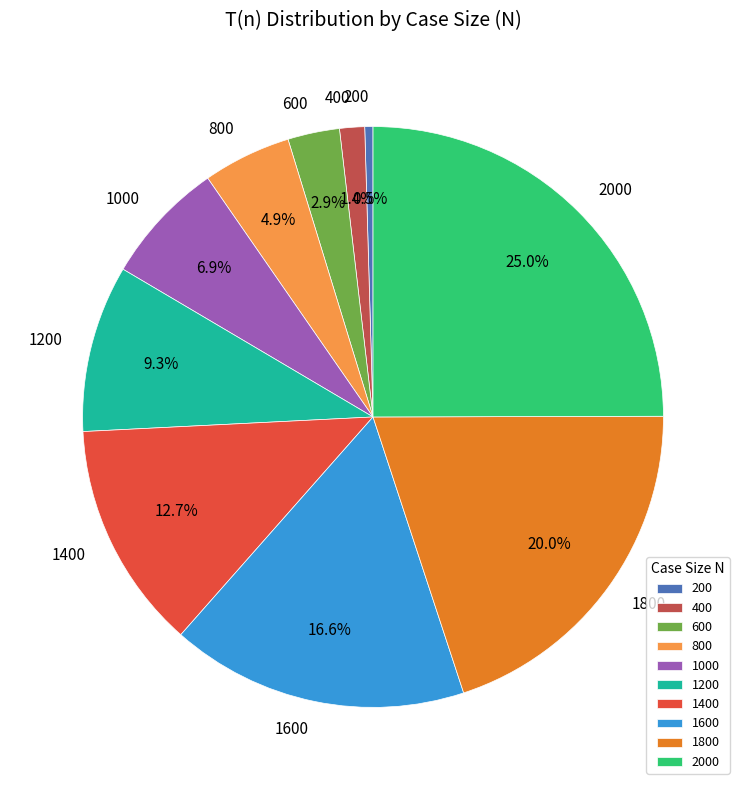

True or false: 1800 accounts for 20% of the total.

True